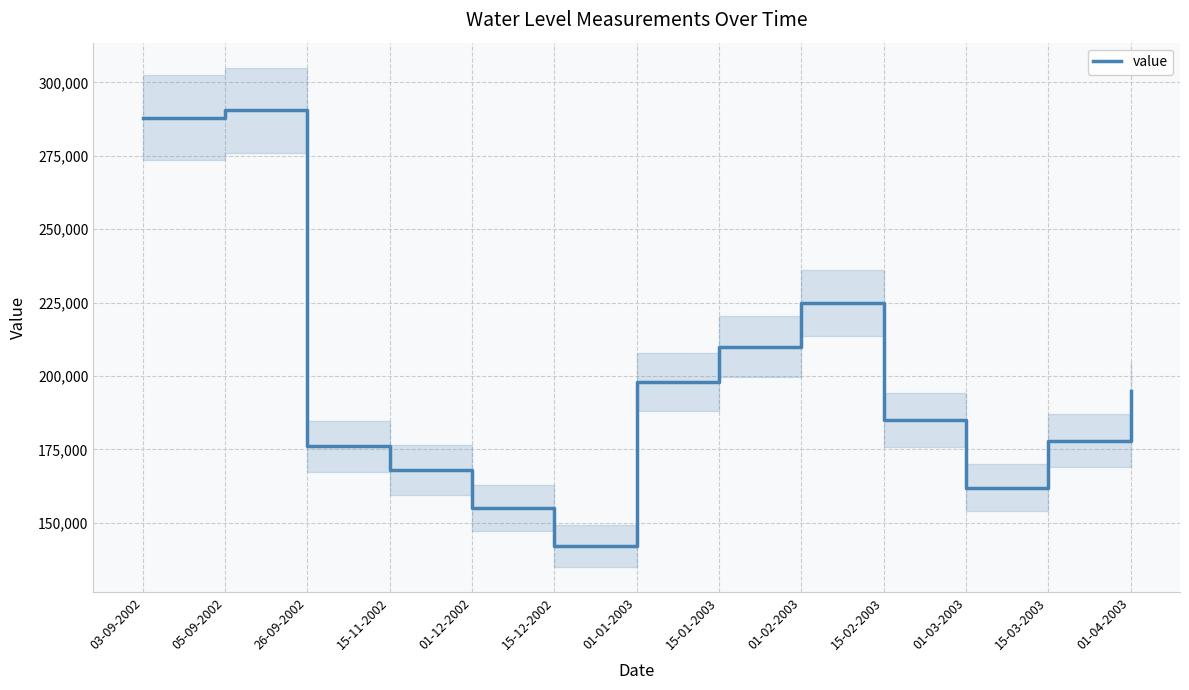

What is the change in value from 26-09-2002 to 15-11-2002?

-8000